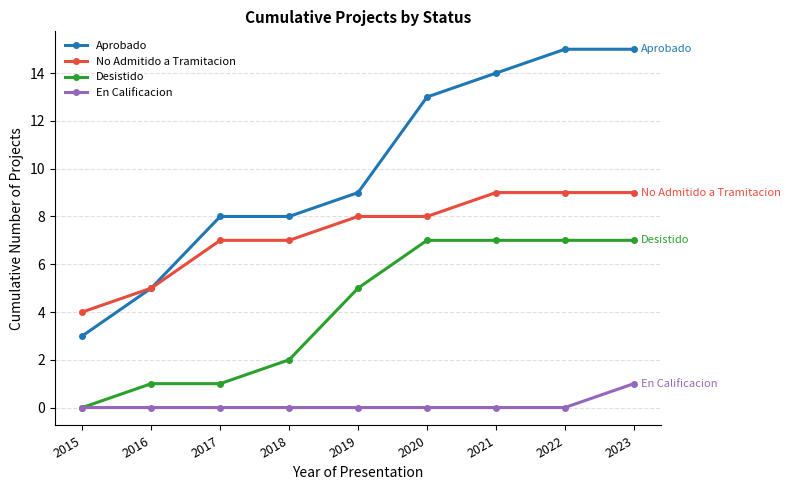

What are all the series names shown in the legend?

Aprobado, No Admitido a Tramitacion, Desistido, En Calificacion